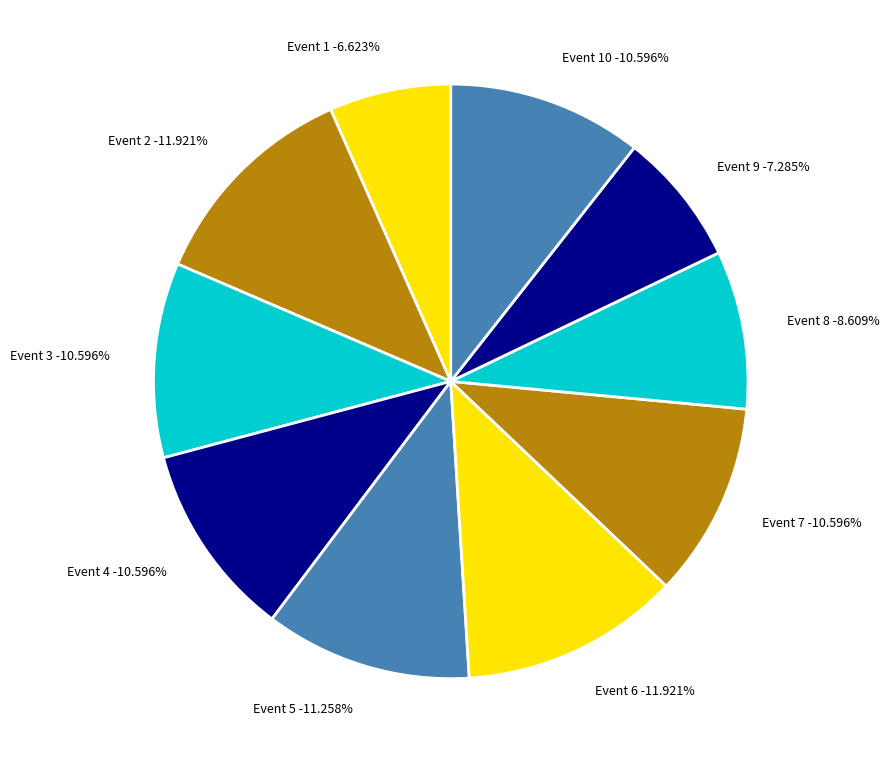

Is there any slice that represents more than half of the pie?

No